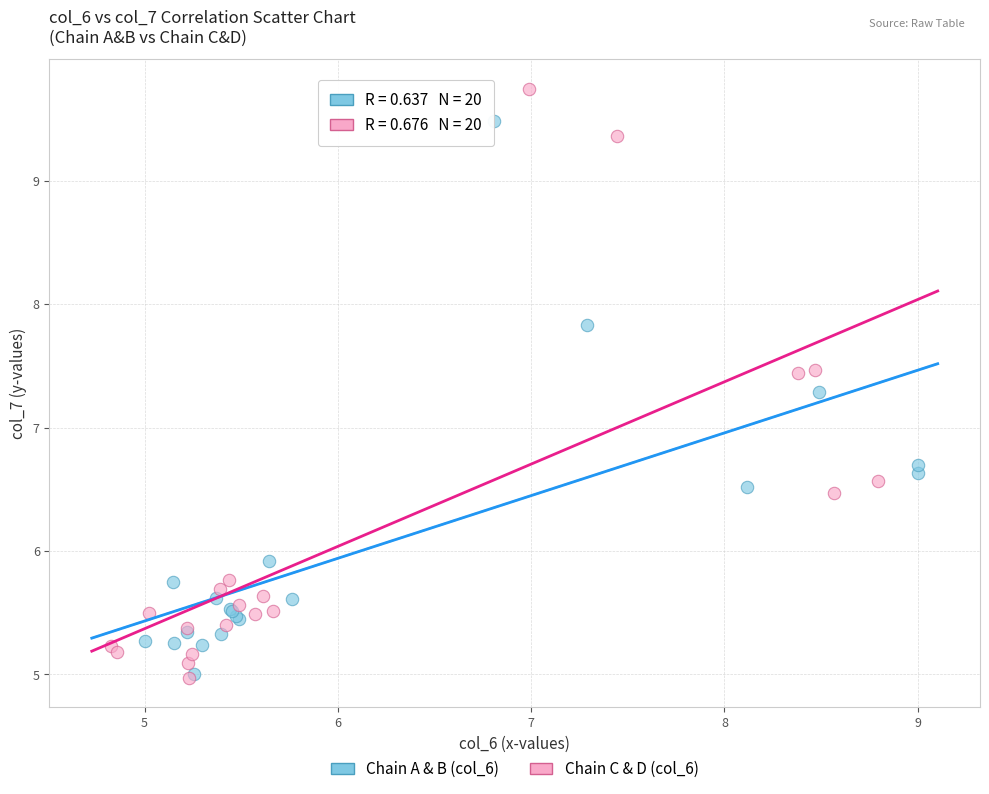

Which series has the widest spread of Y values?

Chain C & D (col_6)